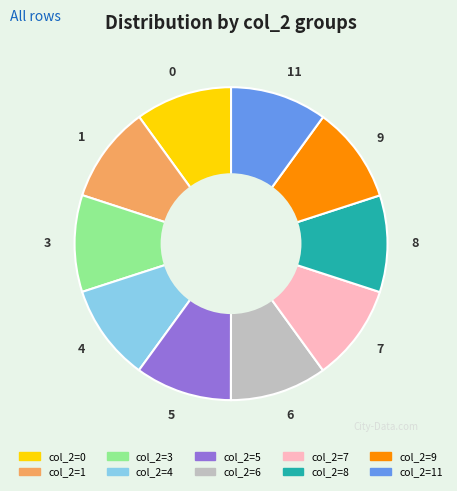

The 9 slice represents 1% of the pie. True or false?

False